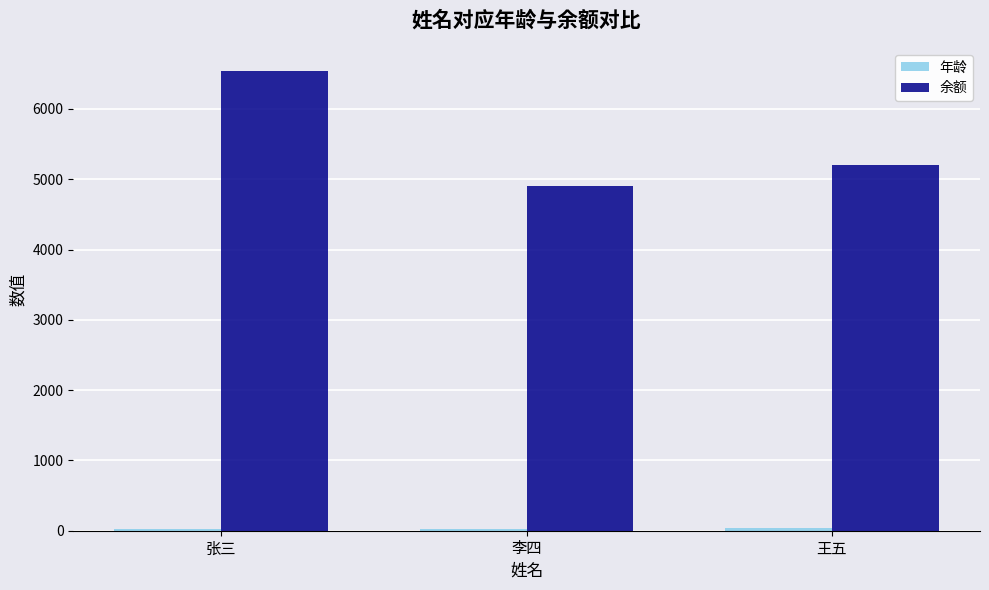

What is the sum of all 余额 values?

16643